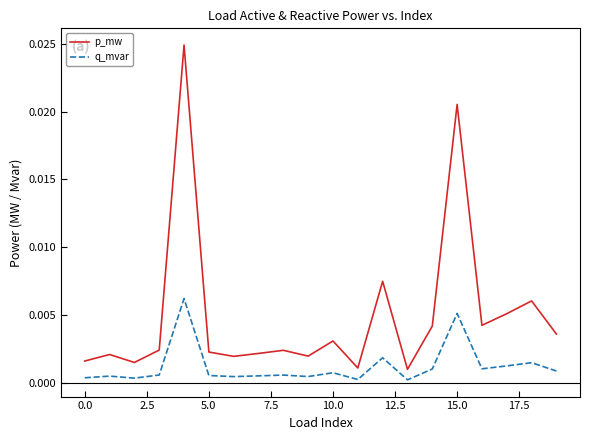

Rank the series by their maximum value, from highest to lowest.

p_mw, q_mvar